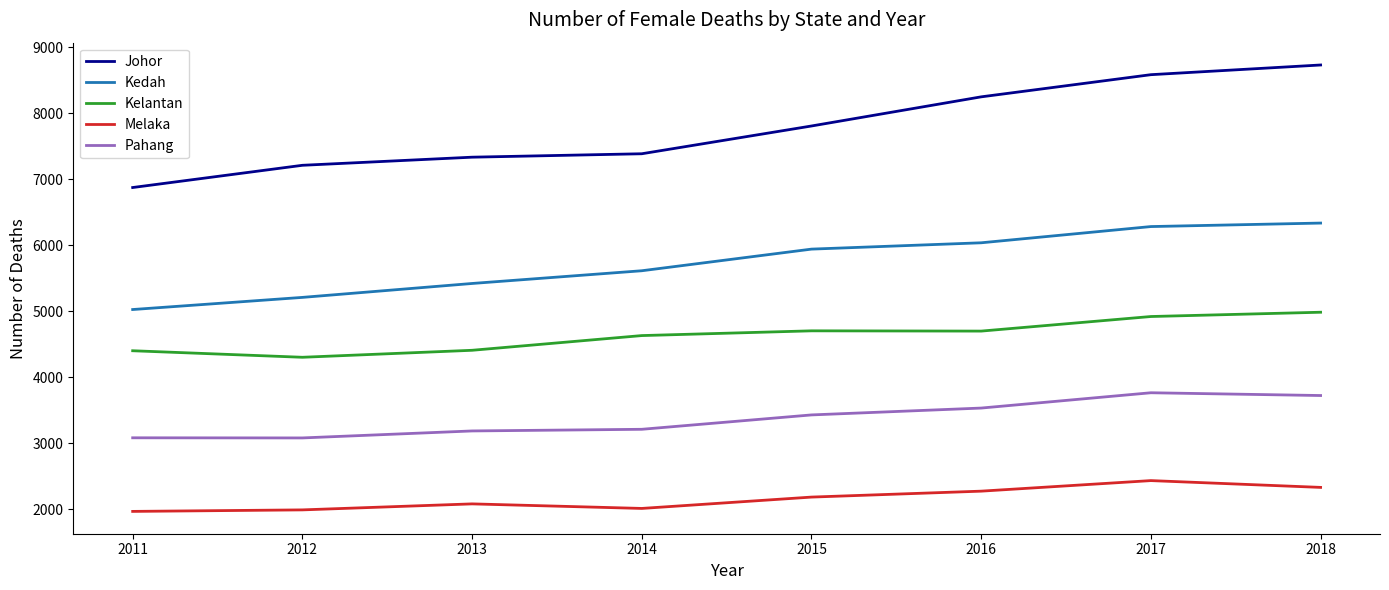

True or false: Kelantan has a value of 4919 at 2017.

True